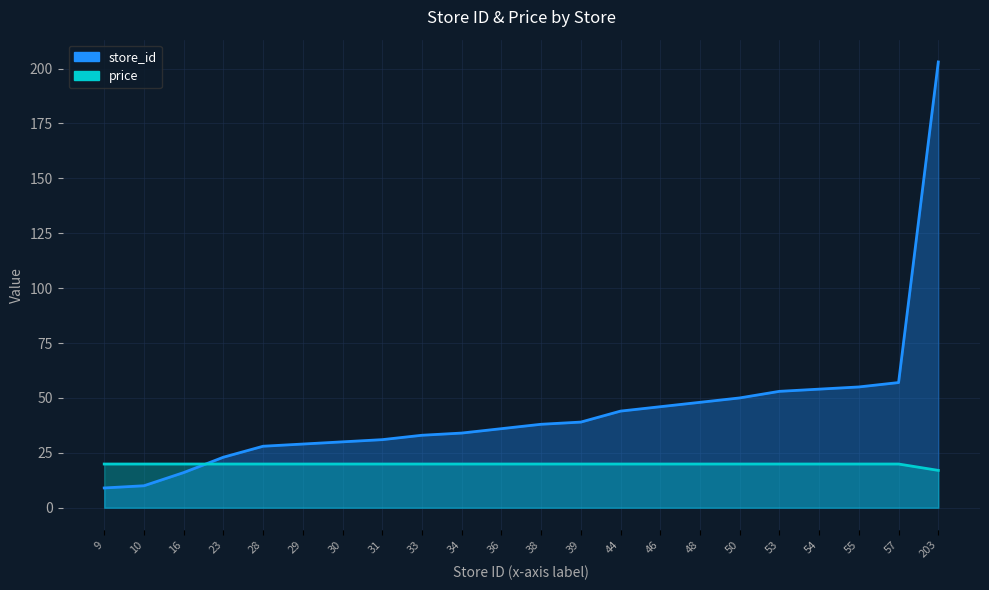

How many lines are shown in the chart?

2